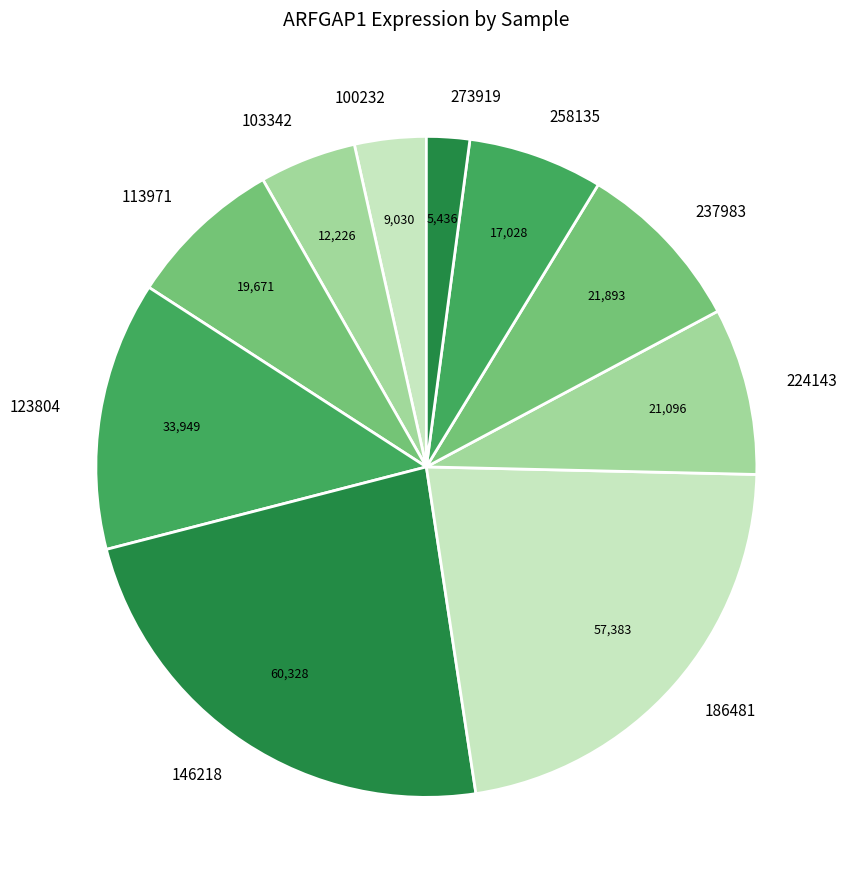

Which category has the biggest portion of the pie?

146218